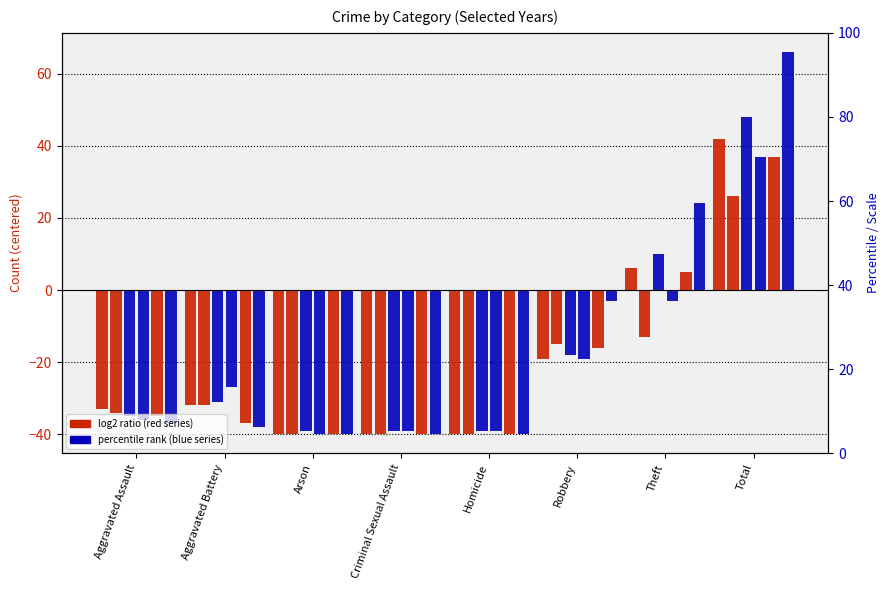

At Homicide, list the series in order from largest to smallest.

2018, 2022, 2017, 2021, 2015, 2016